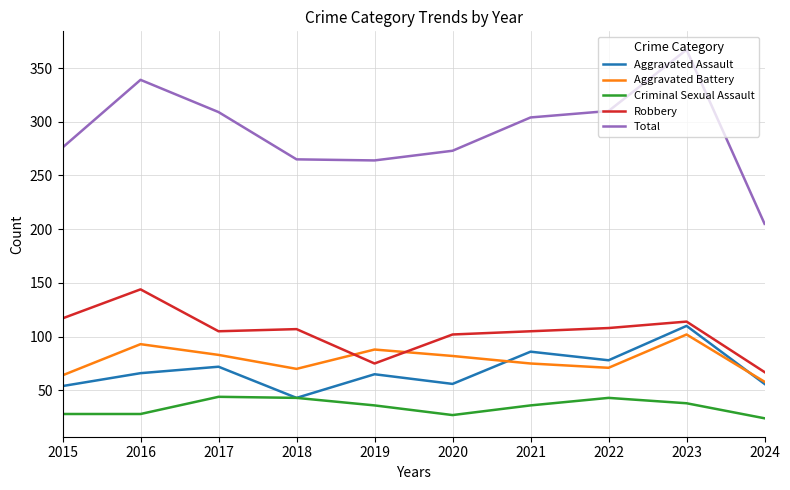

Rank the series by their maximum value, from highest to lowest.

Total, Robbery, Aggravated Assault, Aggravated Battery, Criminal Sexual Assault